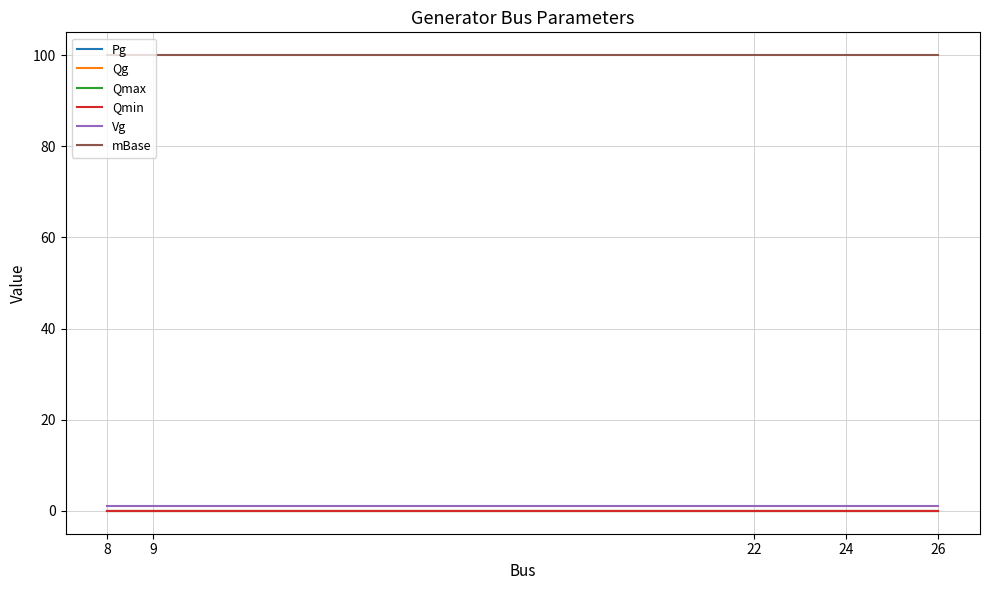

Does the chart have visible grid lines?

Yes